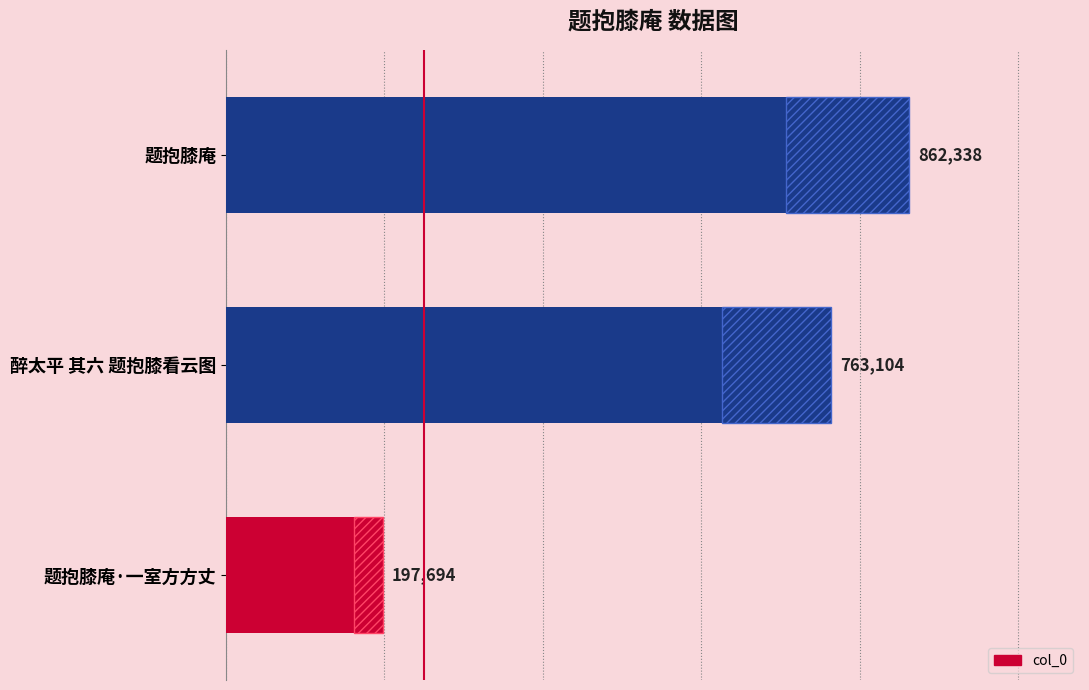

Rank the categories by value from highest to lowest.

题抱膝庵, 醉太平 其六 题抱膝看云图, 题抱膝庵·一室方方丈